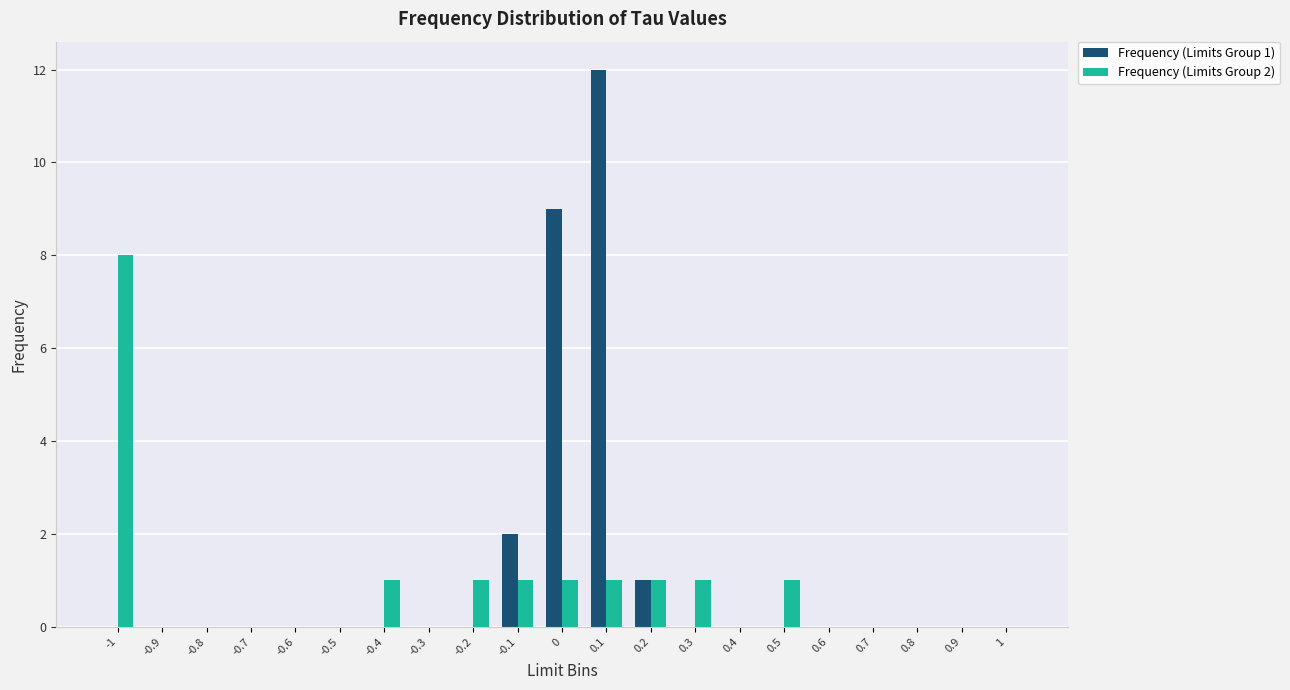

Between 0 and 0.2, which series saw the biggest shift?

Frequency (Limits Group 1)